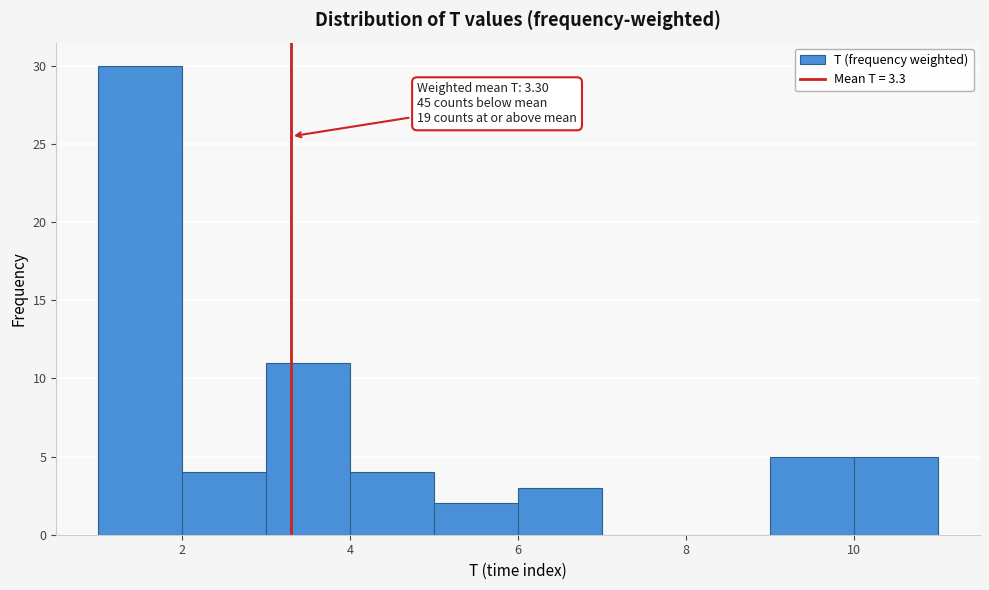

Over which range of the x-axis is the bar tallest?

1 to 2